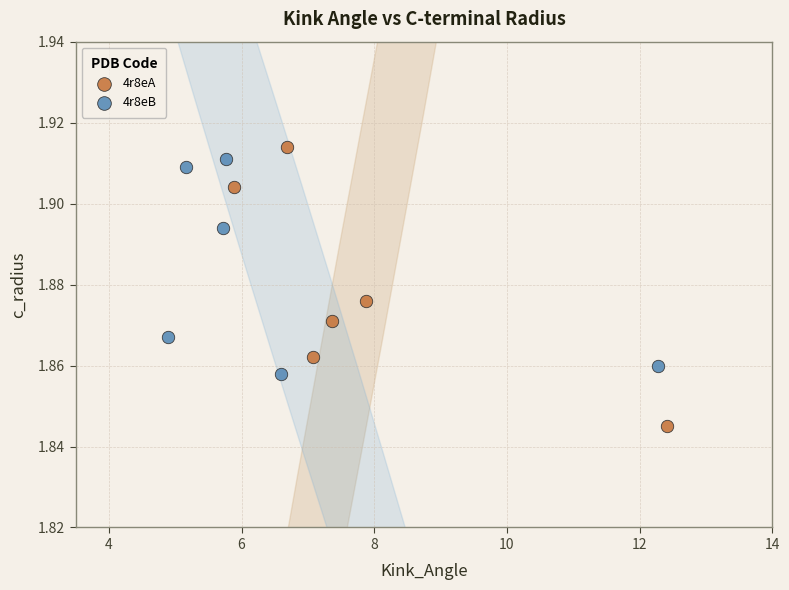

Which series has the widest spread of Y values?

4r8eA